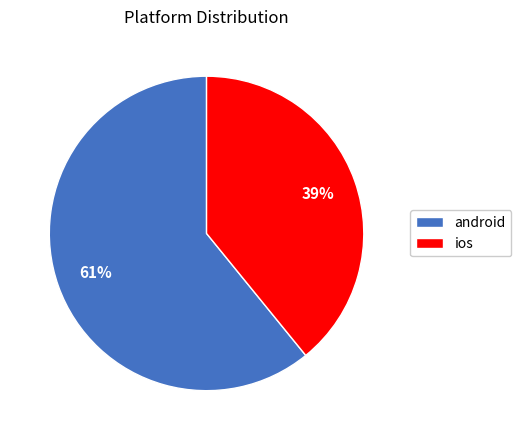

Is it true that ios is 39% of the pie?

True